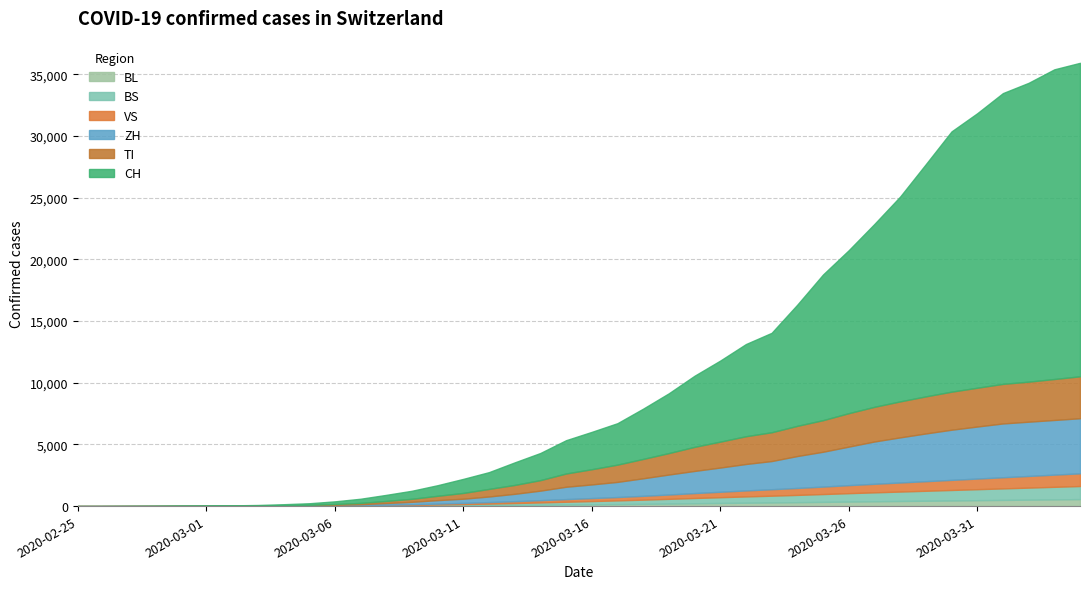

What is the maximum value for ZH?

4467